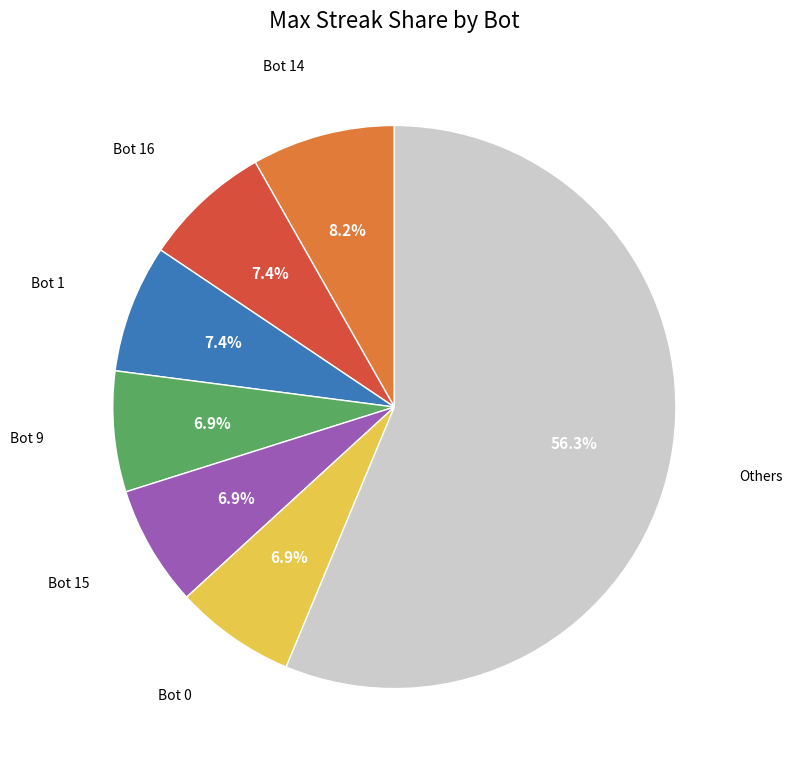

Is there any slice that represents more than half of the pie?

Yes